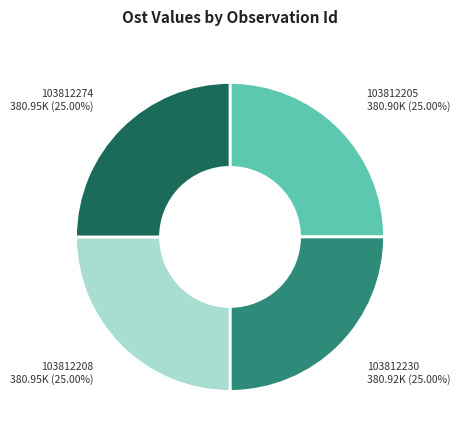

Does 103812274 account for over 50% of the chart?

No